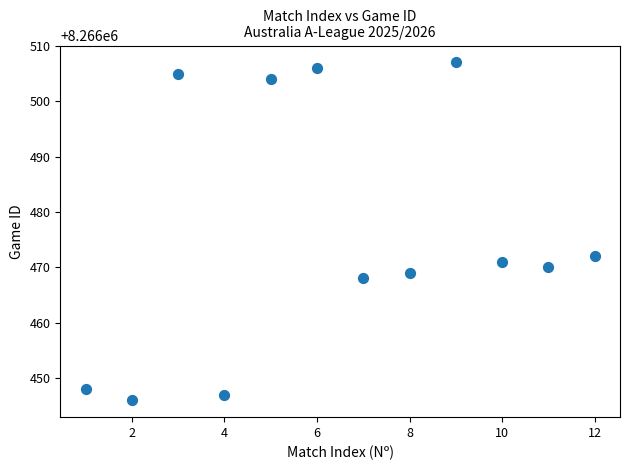

What Y value in the scatter plot is closest to 8266476?

8266472